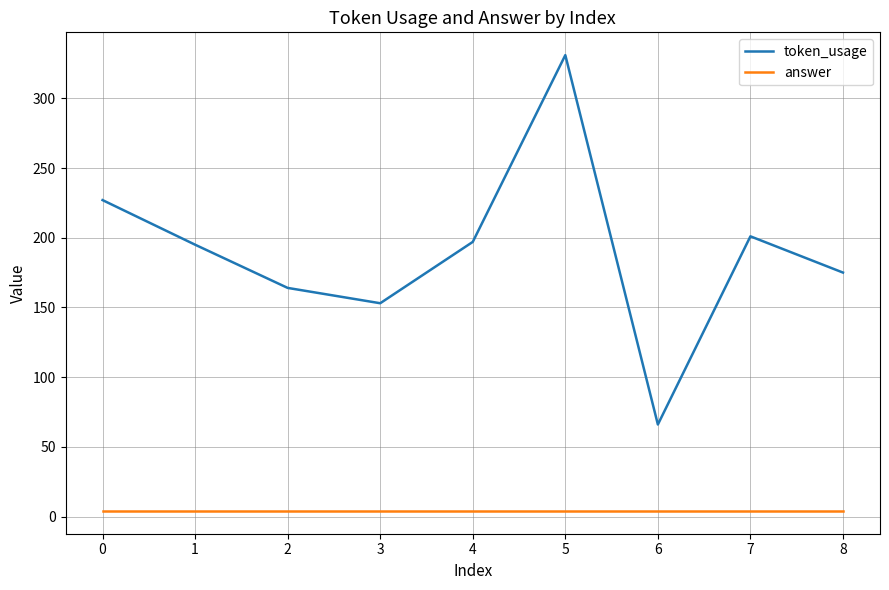

How many categories are shown in the chart?

9